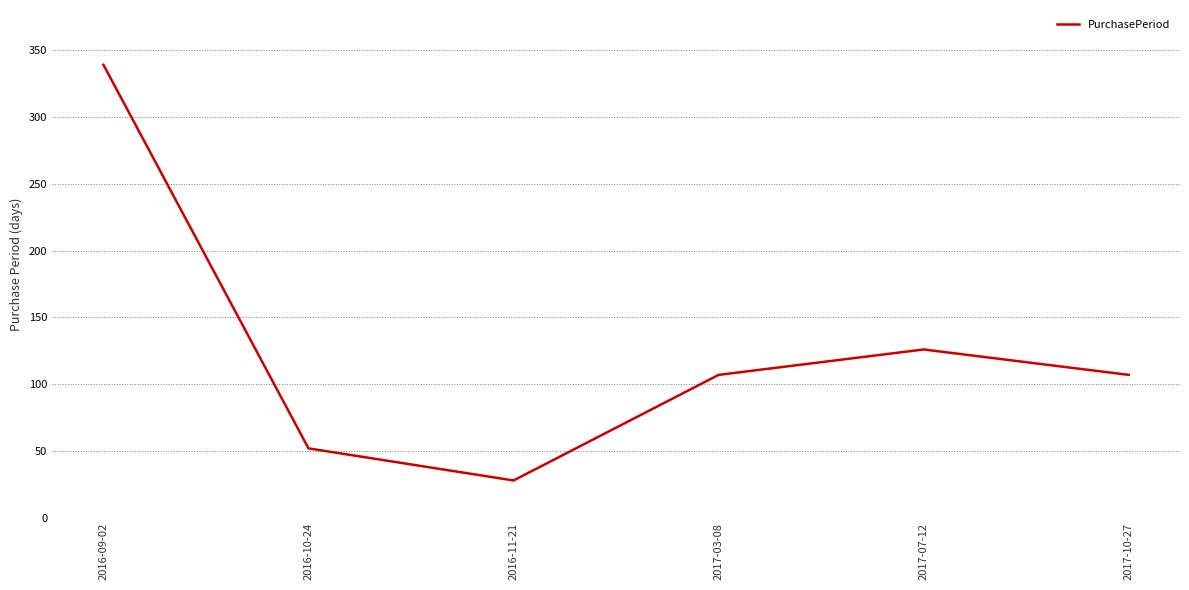

What is the smallest value displayed?

28